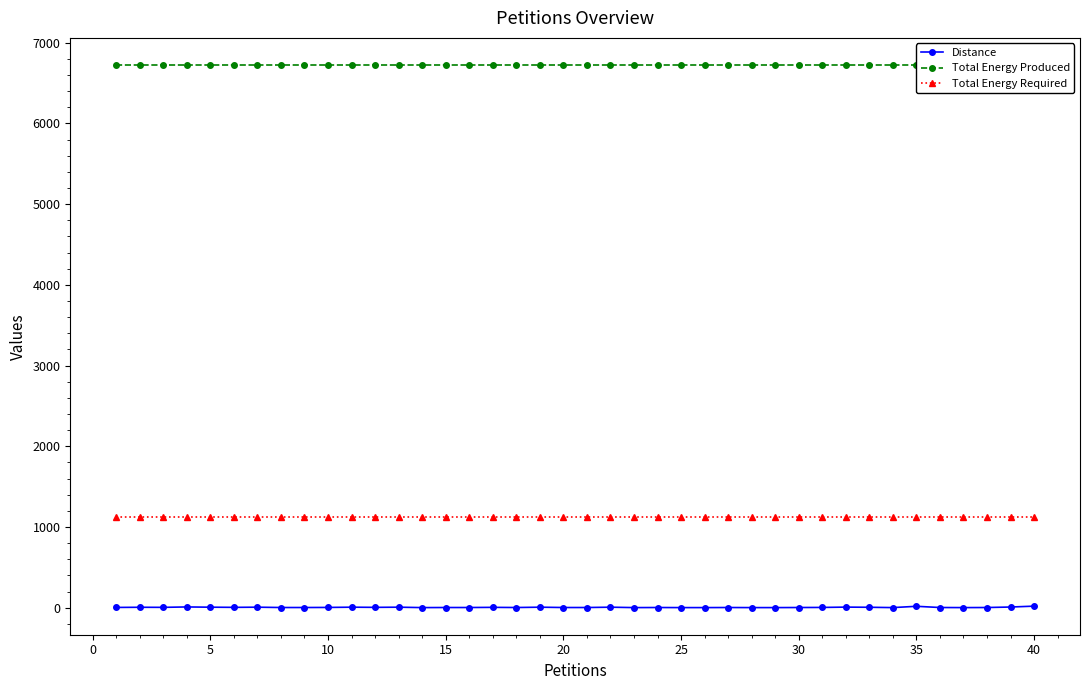

The value of Total Energy Required at 20 is 556. True or false?

False